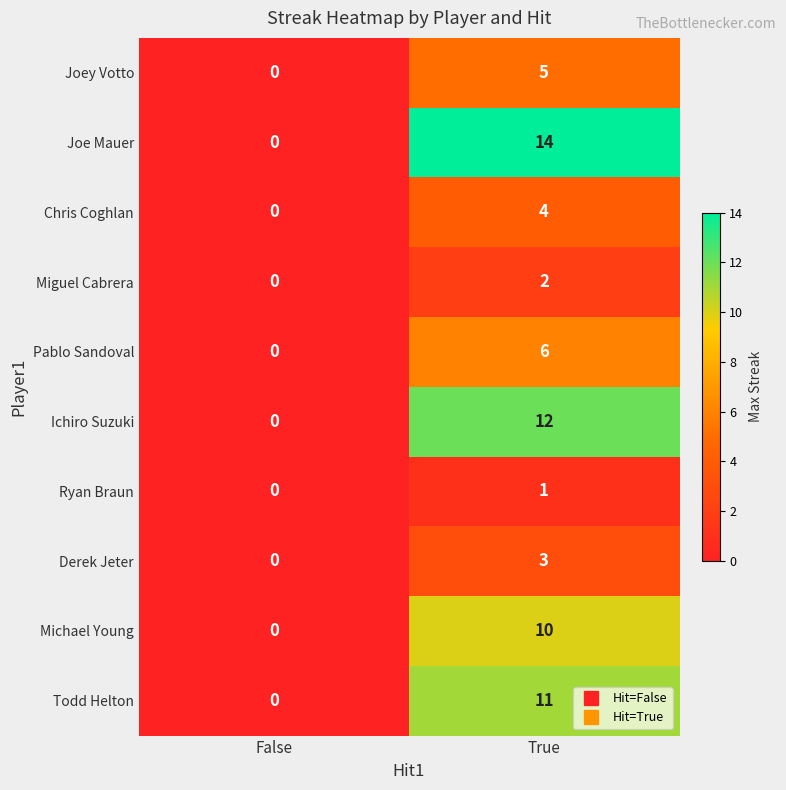

At which category is the sum across all series the highest?

True